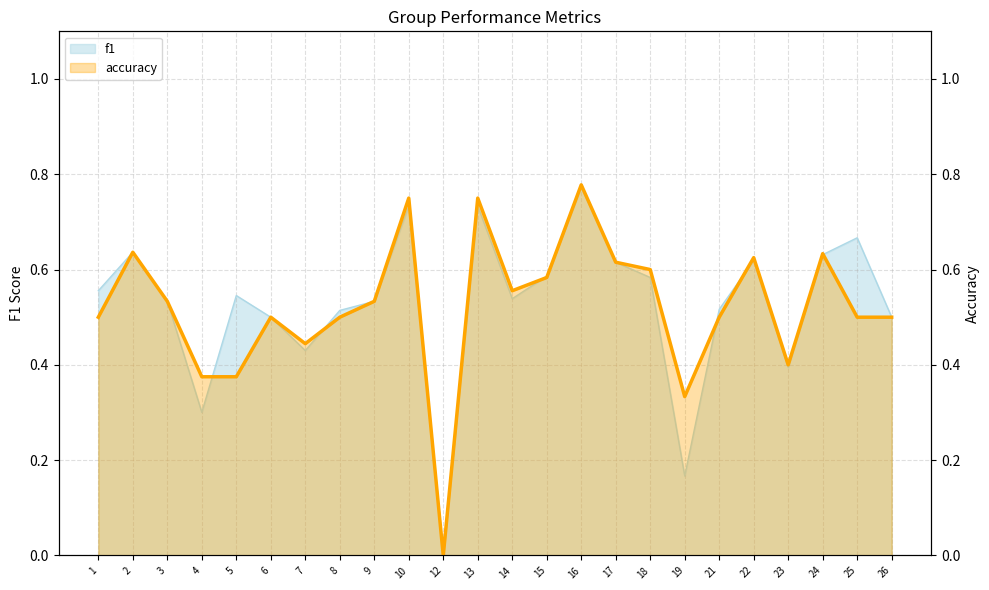

What is the maximum value shown in the chart?

0.8